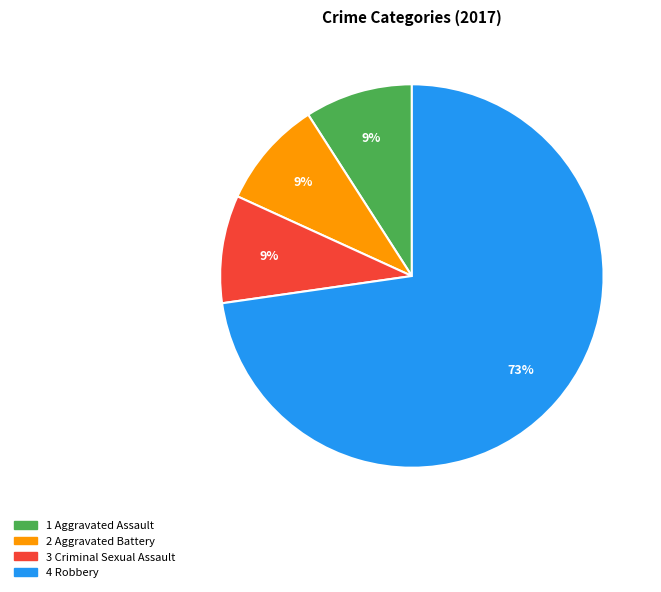

Does any single category account for the majority?

Yes